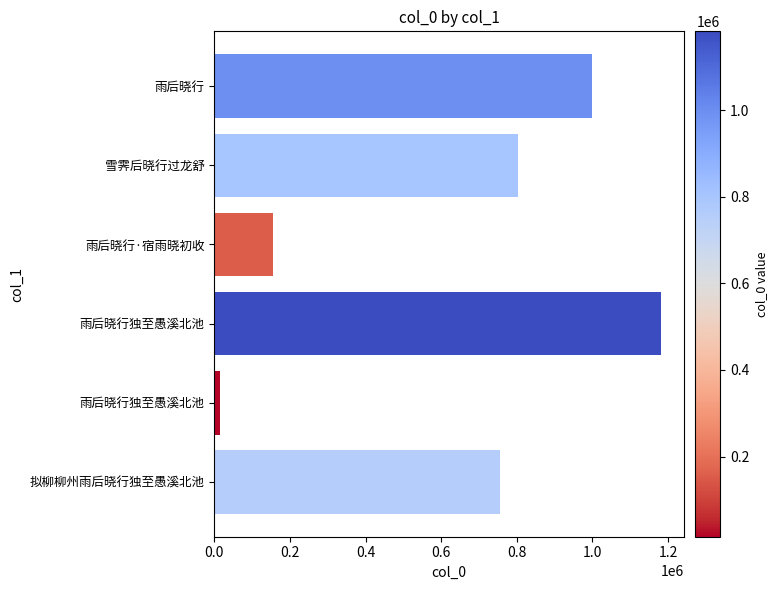

How many categories are shown in the chart?

6